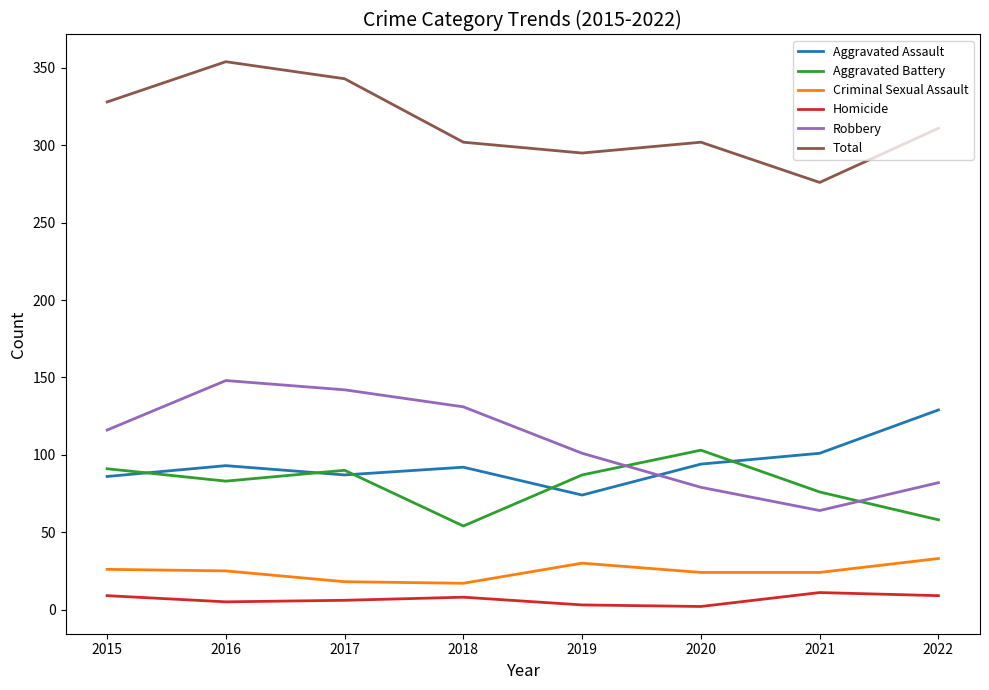

True or false: Aggravated Assault and Homicide cross at least once.

False